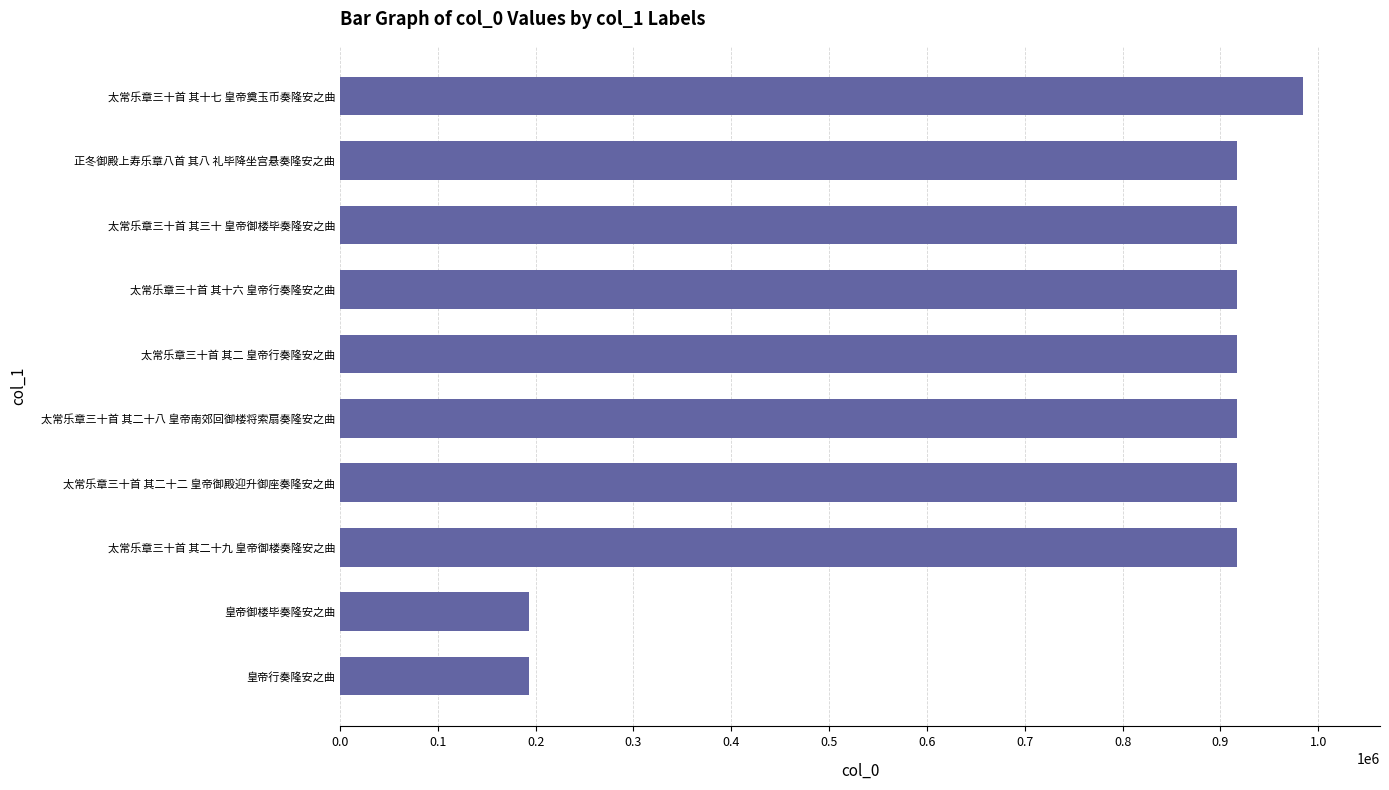

What is the change in value from 太常乐章三十首 其二十二 皇帝御殿迎升御座奏隆安之曲 to 太常乐章三十首 其十七 皇帝奠玉币奏隆安之曲?

+67836